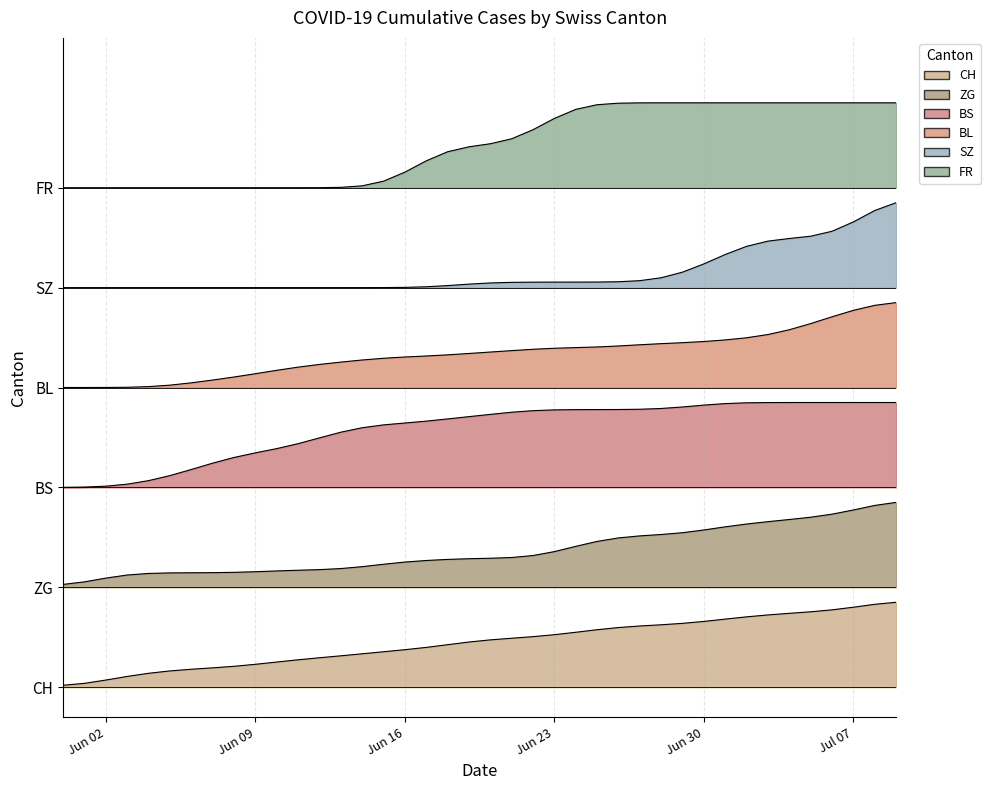

What are all the series names shown in the legend?

CH, BL, BS, SZ, FR, ZG